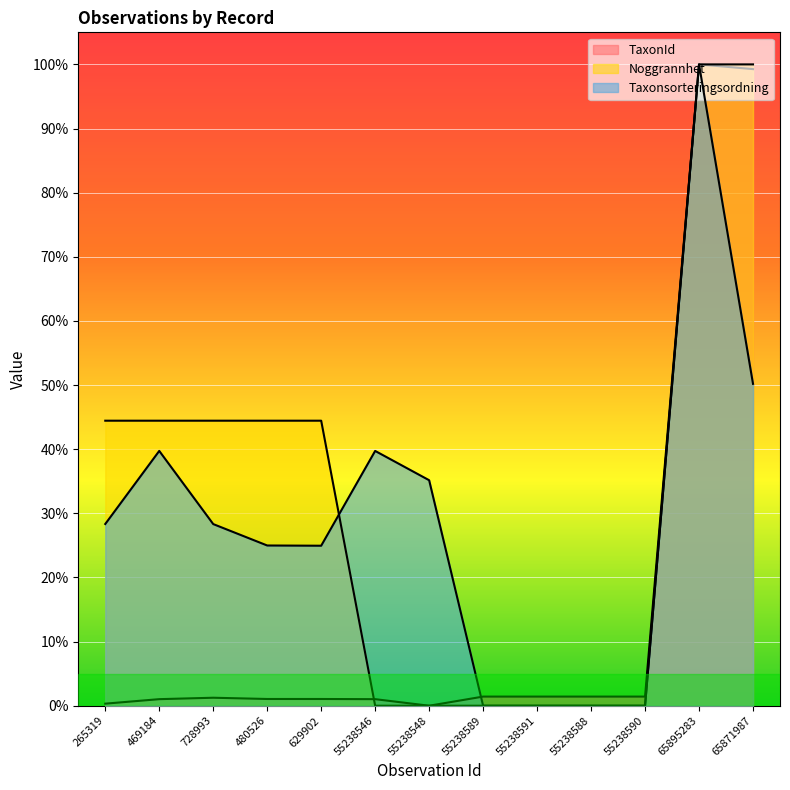

Reading left to right, extract all data points from this chart.

TaxonId: 0.3	1.0	1.2	1.1	1.1	1.0	0.0	1.4	1.4	1.4	1.4	100.0	99.3
Noggrannhet: 44.4	44.4	44.4	44.4	44.4	0.0	0.0	0.0	0.0	0.0	0.0	100.0	100.0
Taxonsorteringsordning: 28.3	39.7	28.3	25.0	25.0	39.7	35.2	0.0	0.0	0.0	0.0	100.0	50.2